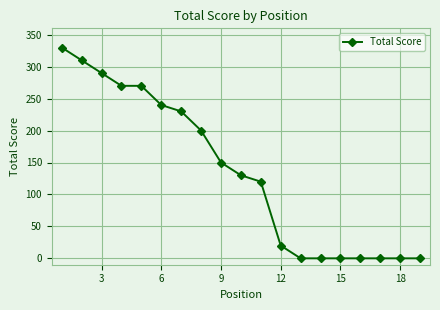

Reading left to right, what are all the values shown in this chart?

330	310	290	270	270	240	230	200	150	130	120	20	0	0	0	0	0	0	0